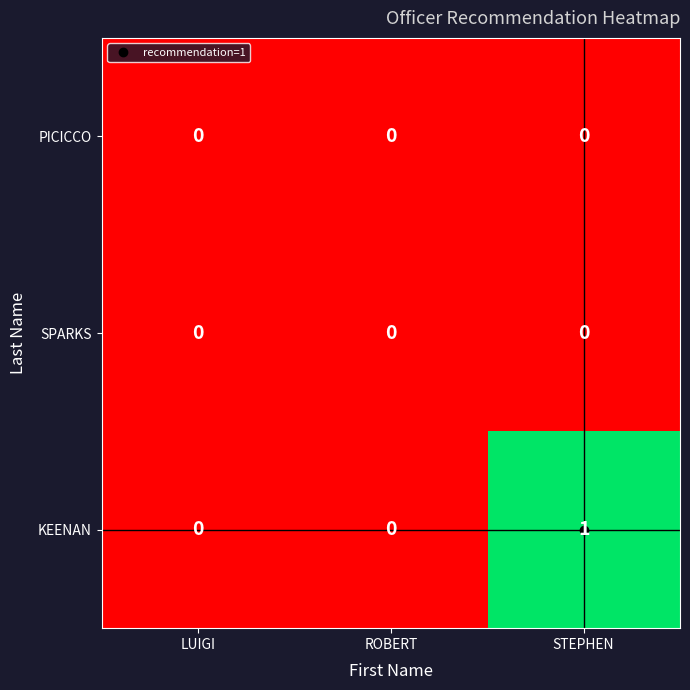

The value of KEENAN at LUIGI is 0. True or false?

True